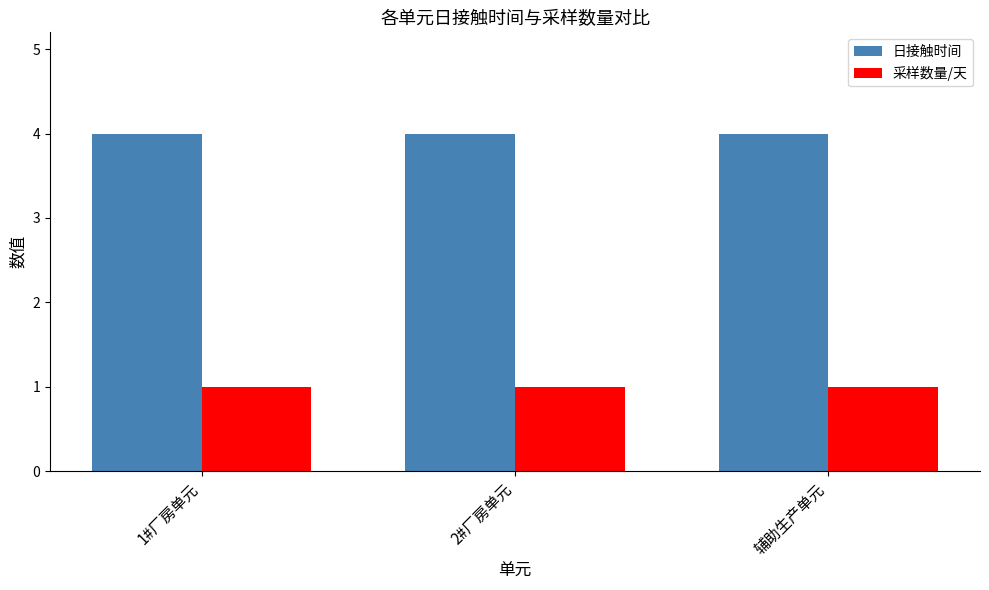

True or false: 采样数量/天 has a value of 1 at 2#厂房单元.

True